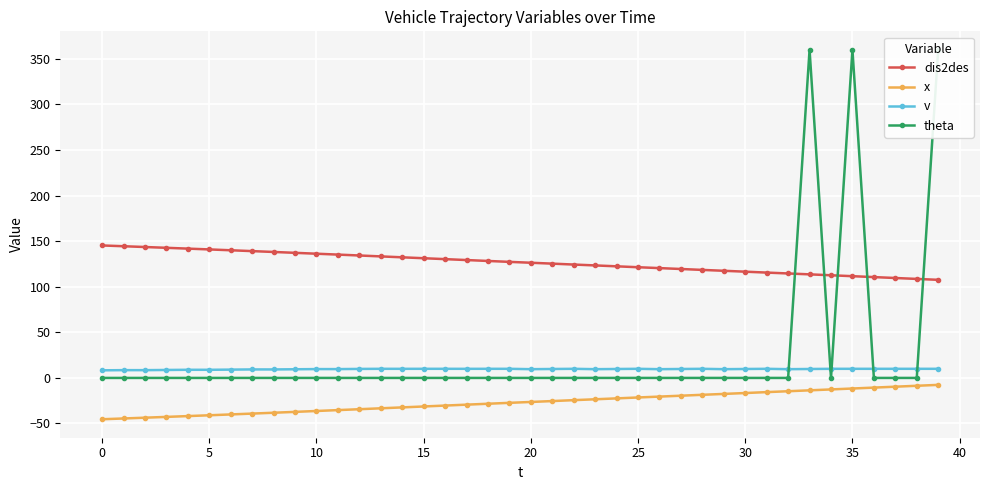

Reading left to right, extract all data points from this chart.

dis2des: 145.3	144.5	143.6	142.8	141.9	141.0	140.1	139.1	138.2	137.2	136.3	135.3	134.3	133.3	132.3	131.3	130.3	129.3	128.3	127.3	126.4	125.4	124.4	123.4	122.5	121.5	120.5	119.5	118.5	117.5	116.6	115.6	114.6	113.6	112.6	111.6	110.6	109.6	108.6	107.6
x: -45.3	-44.5	-43.6	-42.8	-41.9	-41.0	-40.1	-39.1	-38.2	-37.2	-36.3	-35.3	-34.3	-33.3	-32.3	-31.3	-30.3	-29.3	-28.3	-27.3	-26.4	-25.4	-24.4	-23.4	-22.4	-21.4	-20.5	-19.5	-18.5	-17.6	-16.6	-15.6	-14.6	-13.6	-12.6	-11.6	-10.6	-9.6	-8.6	-7.6
v: 8.3	8.5	8.5	8.7	8.9	8.9	9.1	9.3	9.3	9.5	9.7	9.7	9.9	10.0	10.0	10.0	10.0	10.0	10.0	10.0	9.6	9.8	10.0	9.6	9.8	10.0	9.6	9.8	10.0	9.6	9.8	10.0	9.6	9.8	10.0	10.0	10.0	10.0	10.0	10.0
theta: 0.0	0.0	0.0	0.0	0.0	0.0	0.0	0.0	0.0	0.0	0.0	0.0	0.0	0.0	0.0	0.0	0.0	0.0	0.0	0.0	0.0	0.0	0.0	0.0	0.0	0.0	0.0	0.0	0.0	0.0	0.0	0.0	0.0	360.0	0.0	360.0	0.0	0.0	0.0	360.0